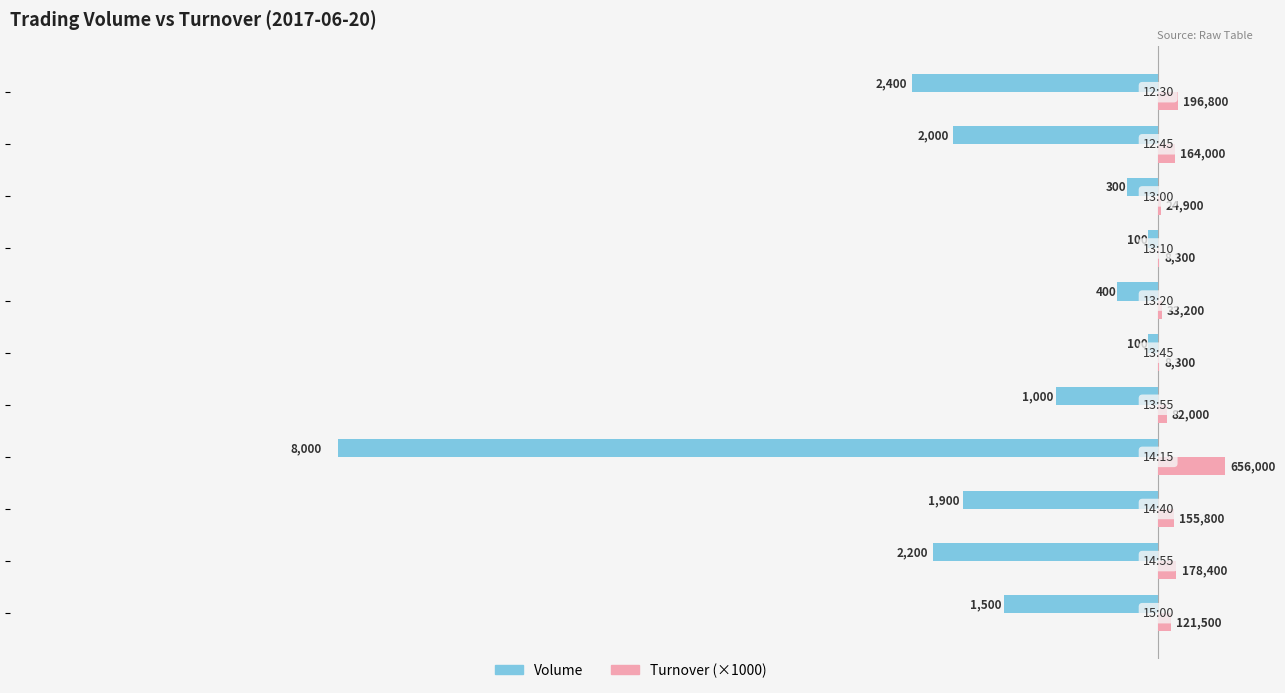

What is the maximum value for Volume?

-100.0